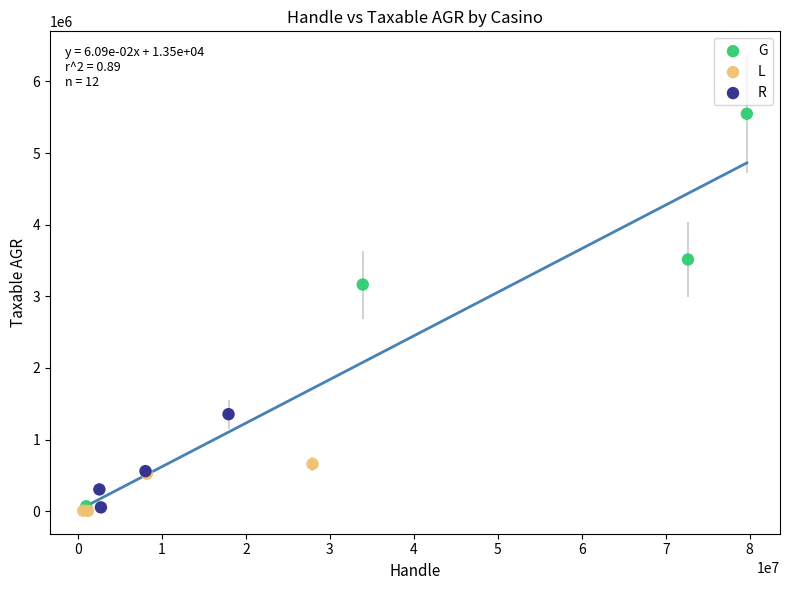

Which series has the widest spread of Y values?

G